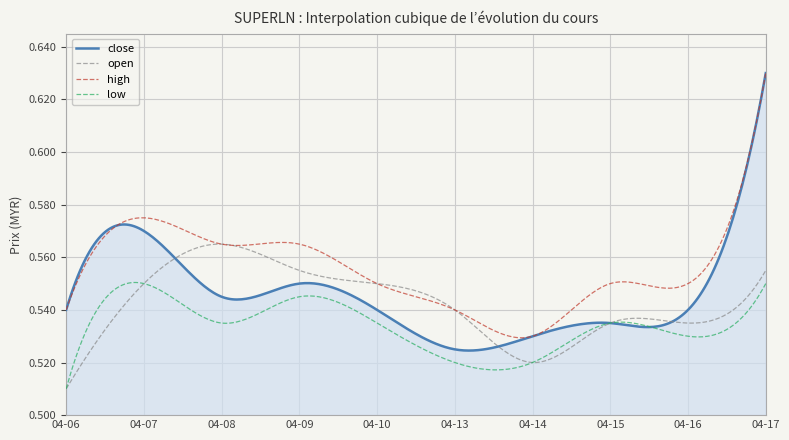

At how many categories does at least one series exceed 0?

300